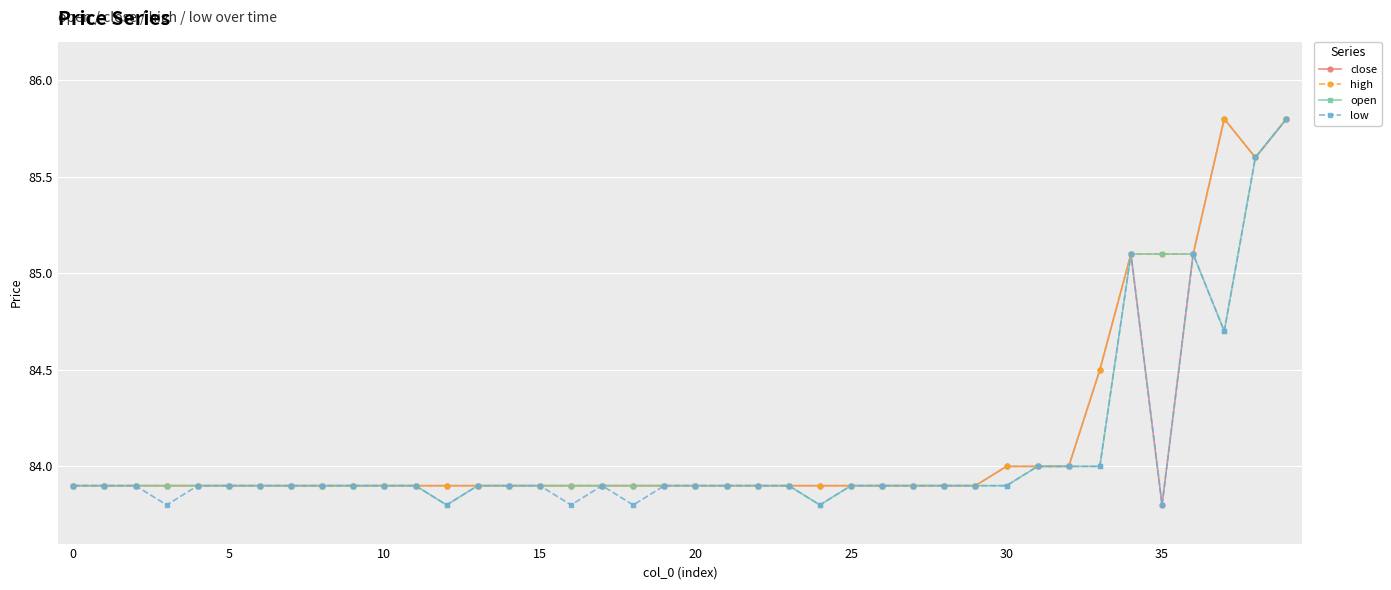

What is the value of the open point at the 19th from the left?

83.9